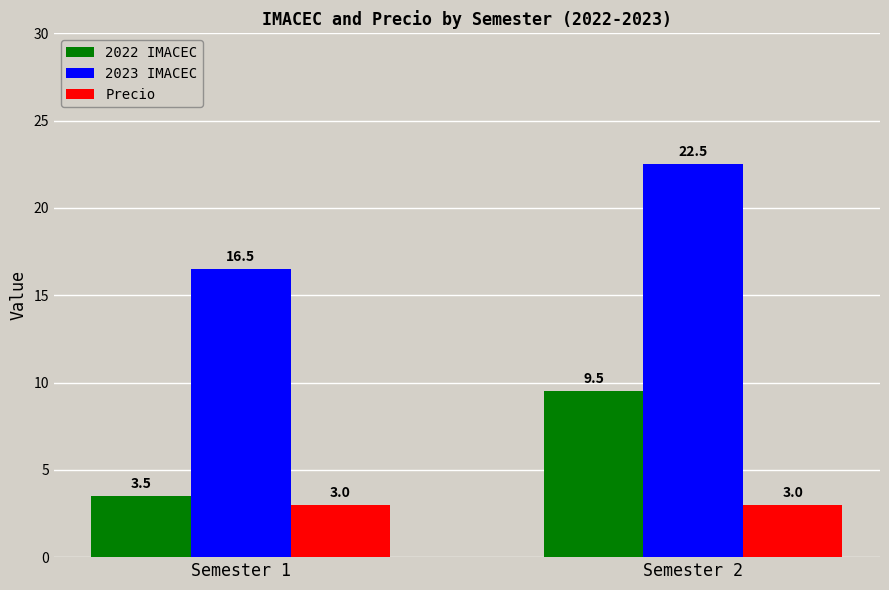

How many distinct data groups are displayed?

3